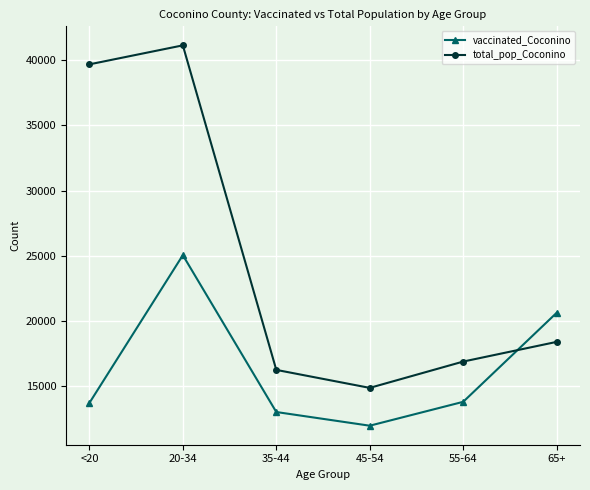

Count the number of data series in this chart.

2